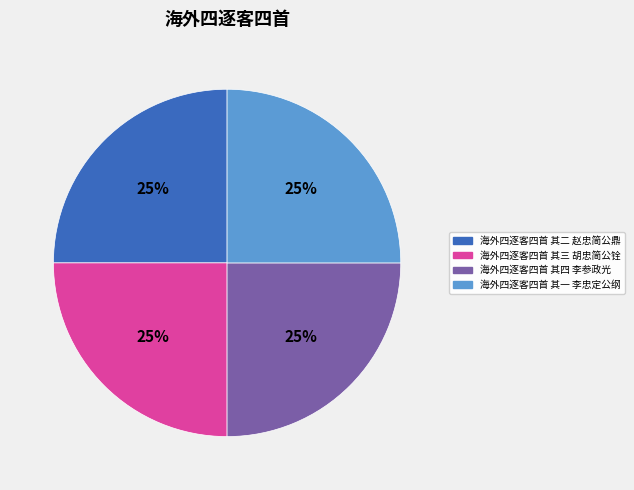

To the nearest percent, what portion does 海外四逐客四首 其四 李参政光 represent?

25%